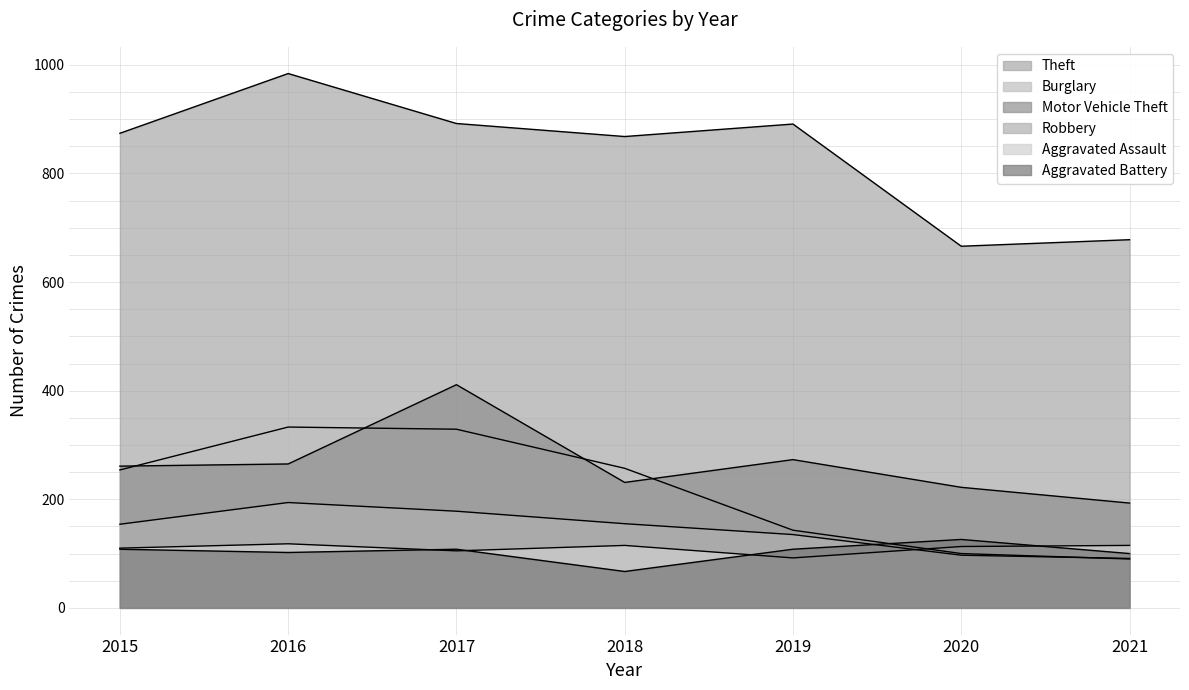

What is the total value across all series at 2020?

1324